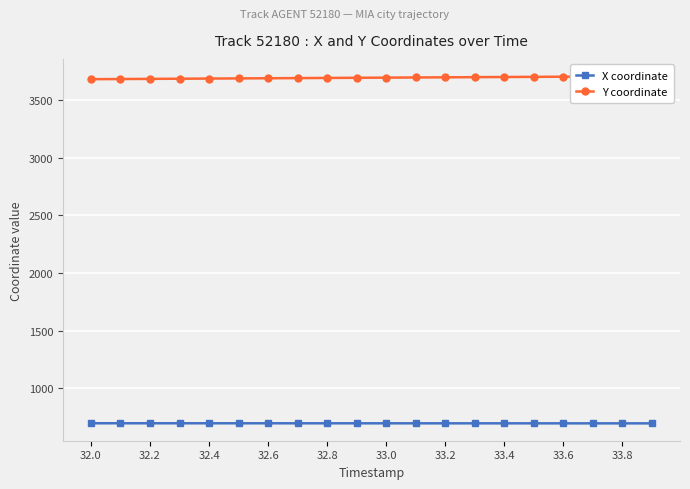

What is the label of the 1st point from the left?

32.0